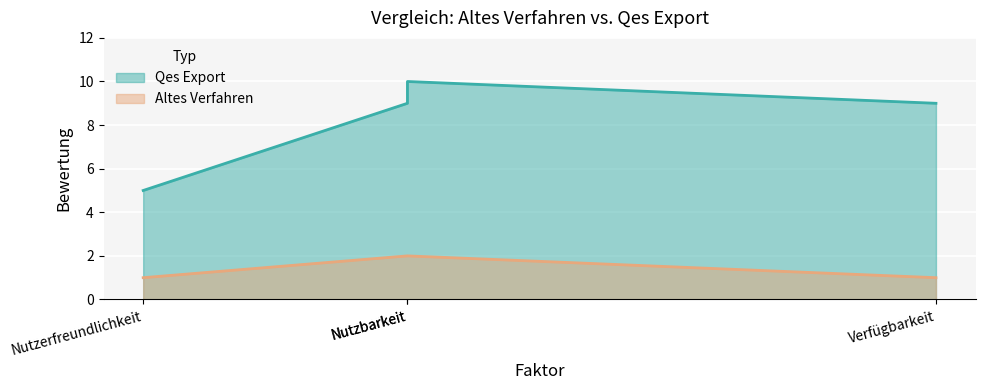

How many values in the Altes Verfahren series are below 2?

2